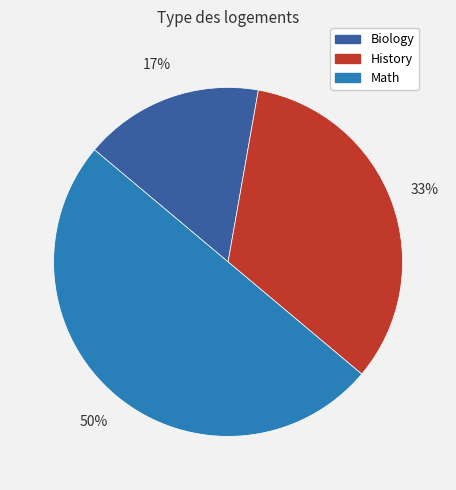

Which category has the smallest portion of the pie?

Biology